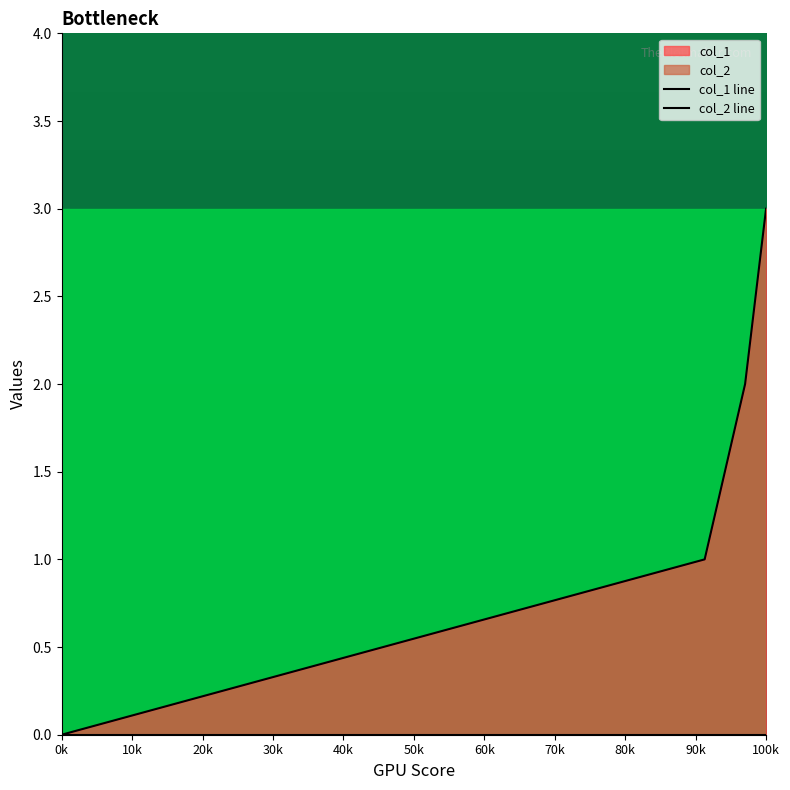

What is the difference between the maximum and minimum values in the col_1 line series?

3